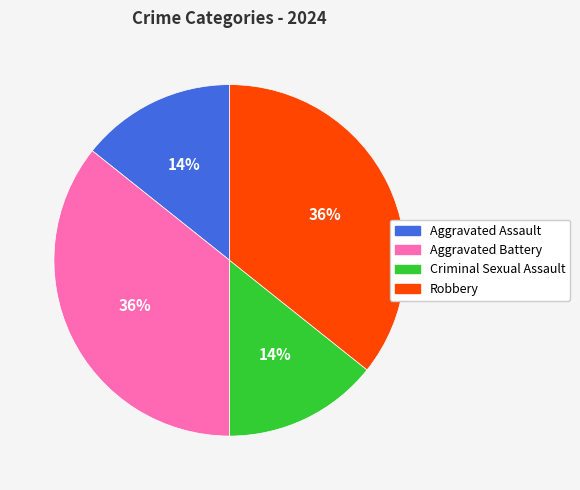

To the nearest percent, what is the average slice percentage?

25%